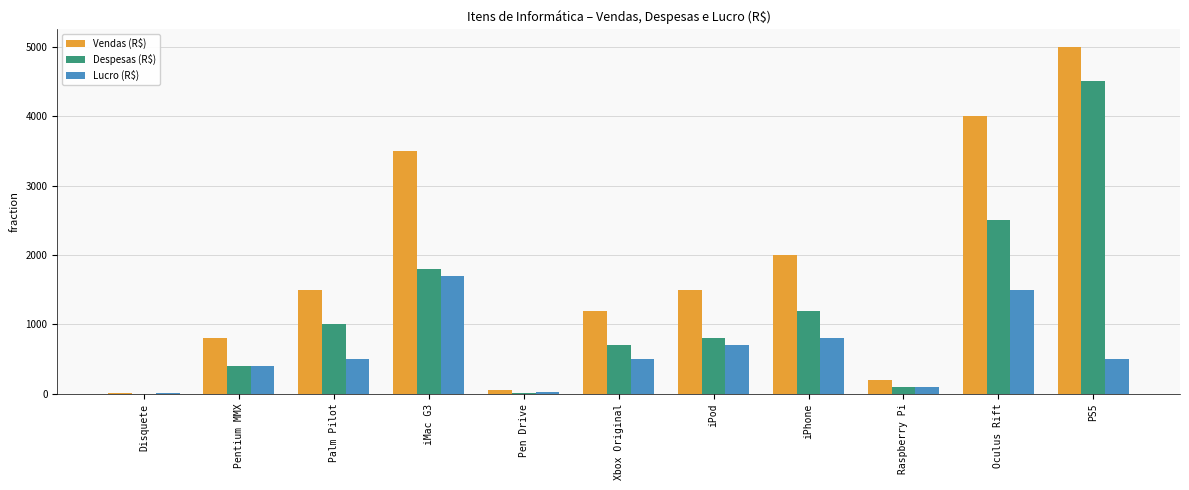

What are all the series names shown in the legend?

Vendas (R$), Despesas (R$), Lucro (R$)